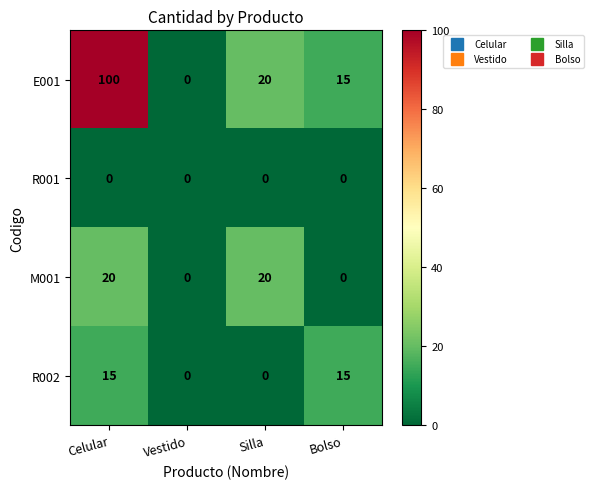

Reading left to right, what are all the values shown in this chart?

E001: 100	0	20	15
R001: 0	0	0	0
M001: 20	0	20	0
R002: 15	0	0	15